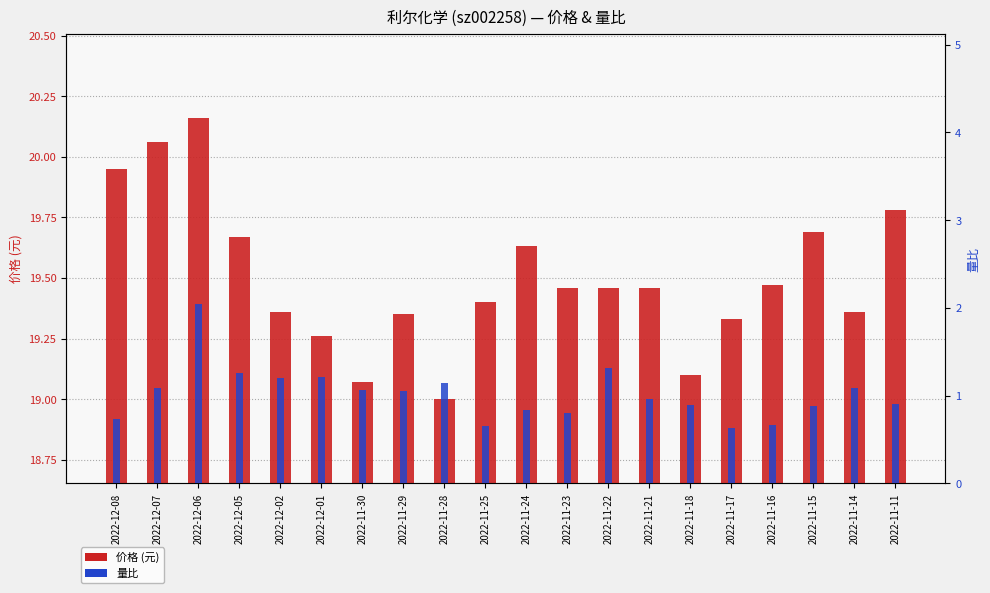

What is the highest value of the 量比 series?

2.0